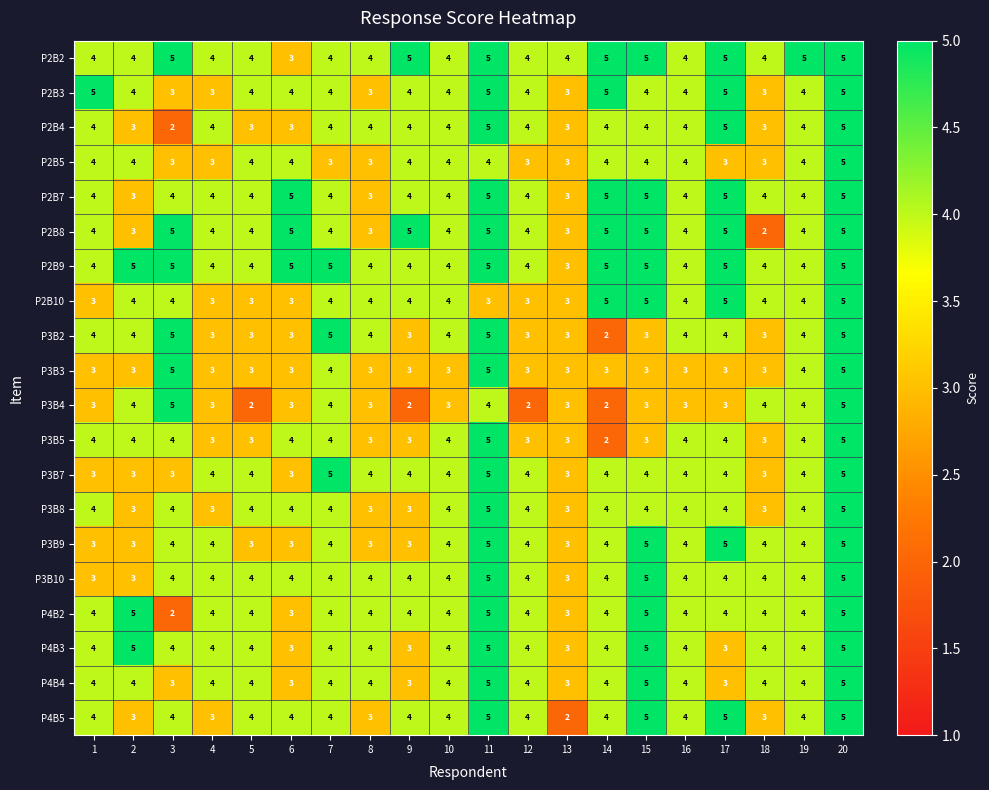

What is the average value of the P3B4 series?

3